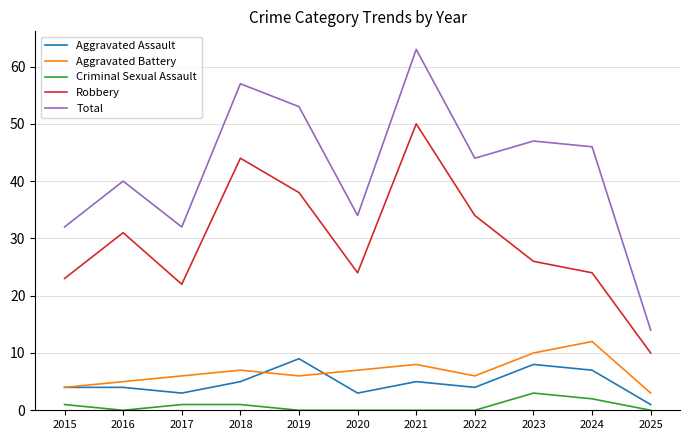

Is the value of Criminal Sexual Assault at 2025 greater than the value of Total at 2015?

No